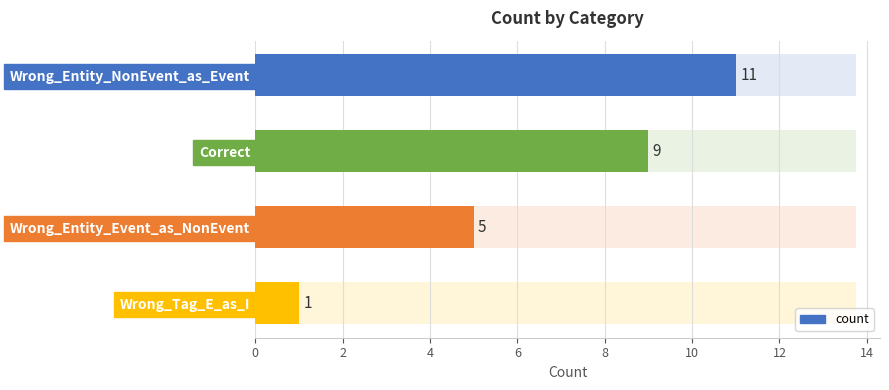

Approximately how many times larger is the value at Correct compared to Wrong_Entity_Event_as_NonEvent?

1.8